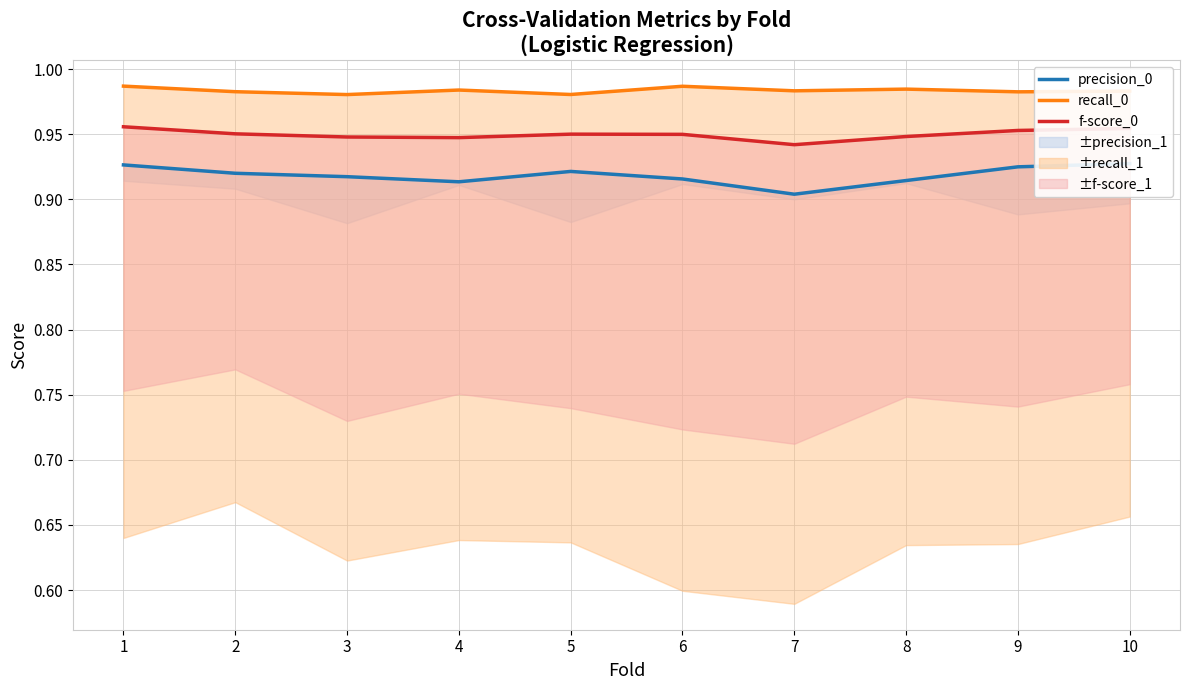

Is it true that recall_0 equals 1.0 at 3?

True